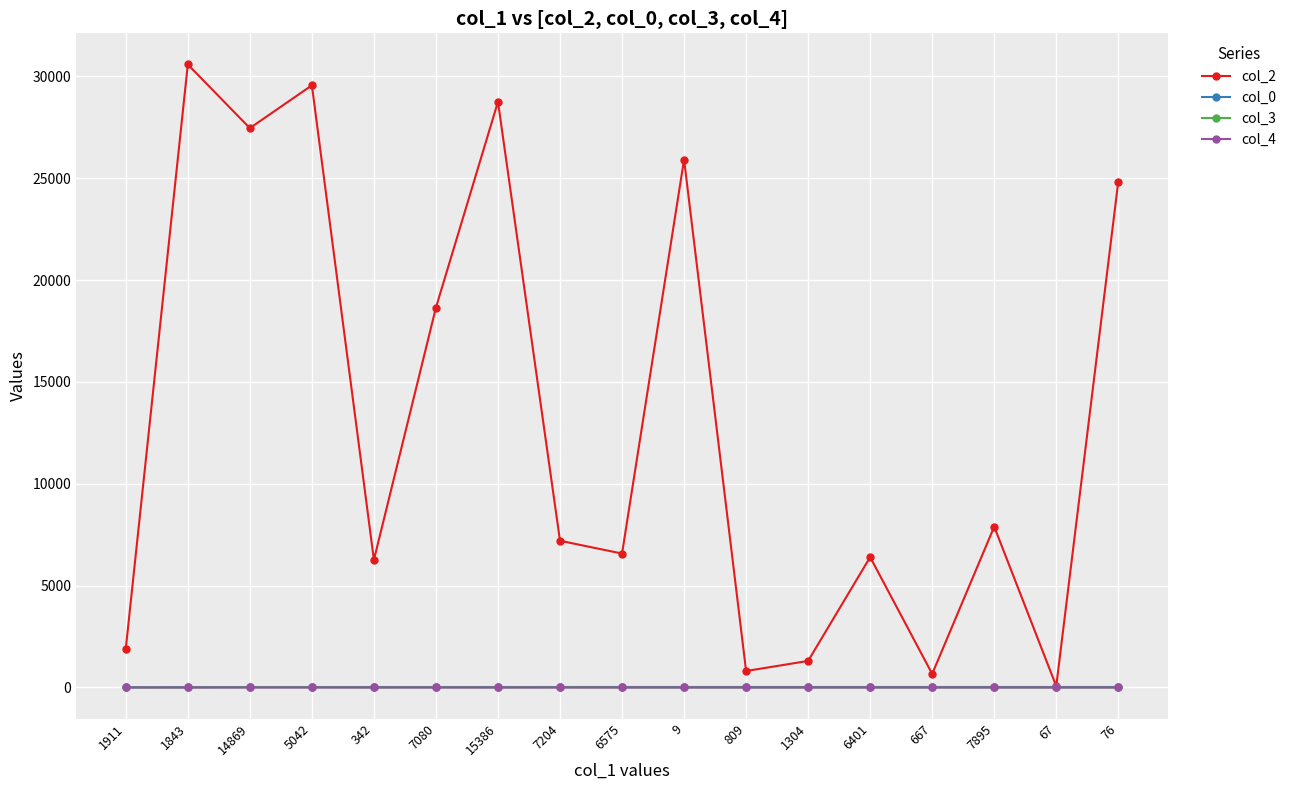

What is the spread (max minus min) of values at 67?

67.0